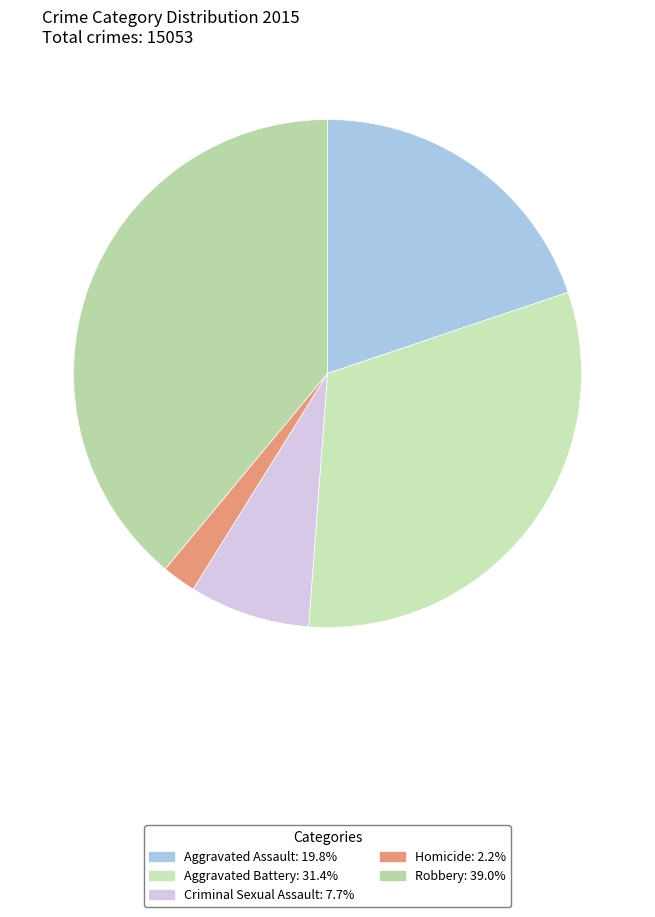

Between Robbery and Aggravated Battery, which is larger?

Robbery